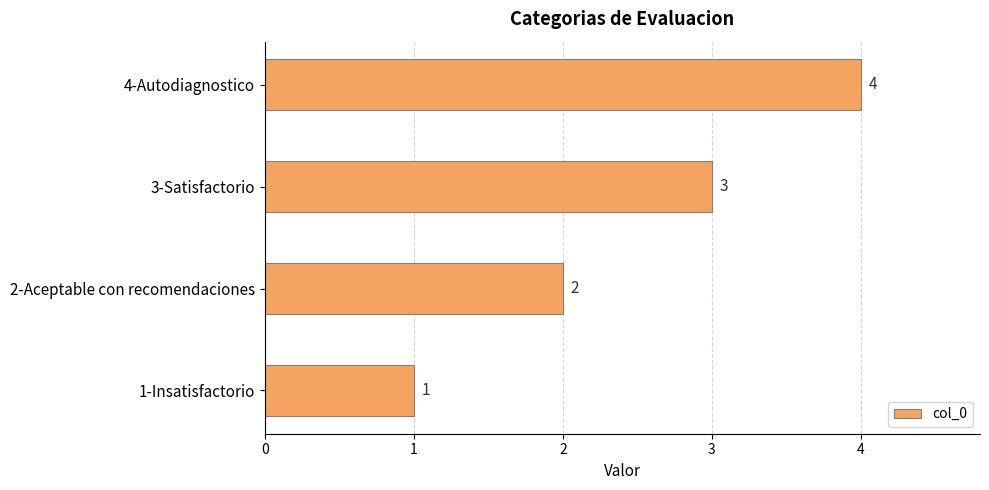

What is the difference between the maximum and minimum values?

3